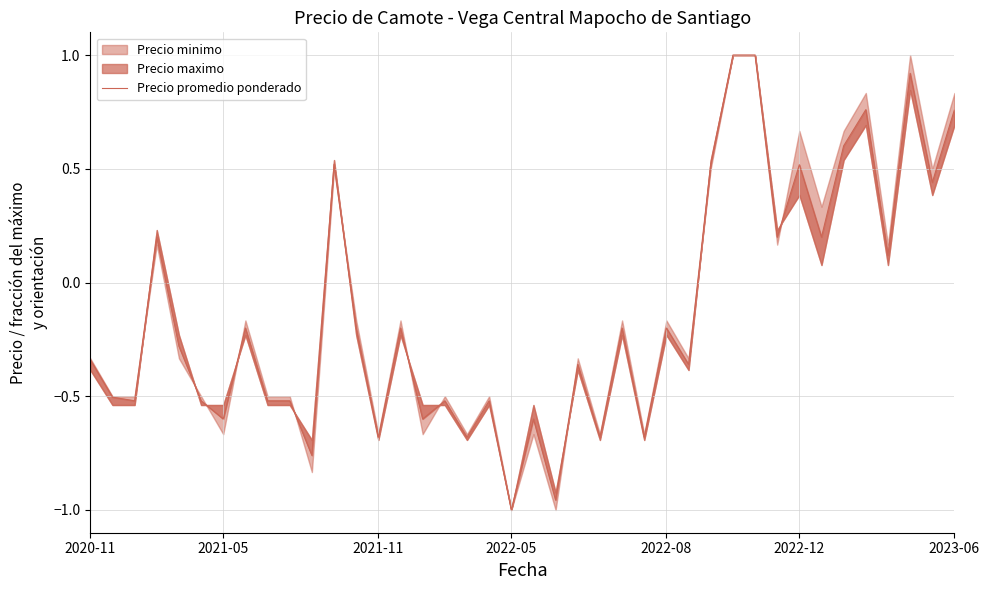

True or false: there are more than 1 points higher than both neighbors.

True